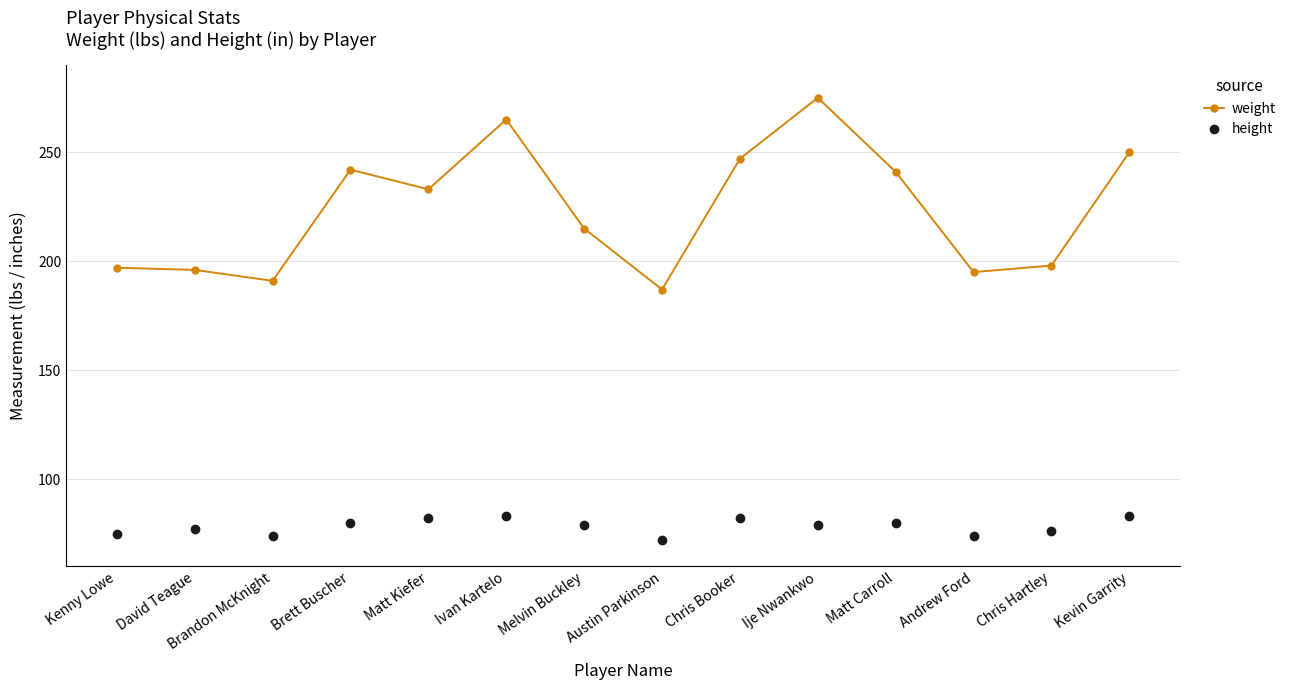

Is it true that weight equals 265 at Ivan Kartelo?

True